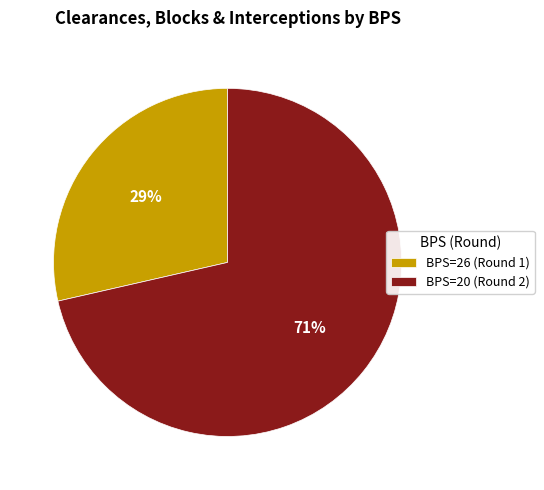

How many slices are in this pie chart?

2